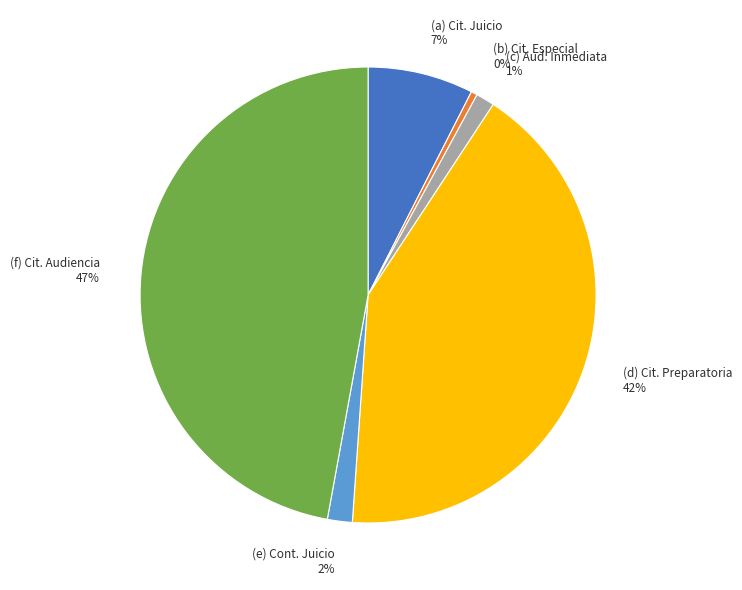

Is there any slice that represents more than half of the pie?

No